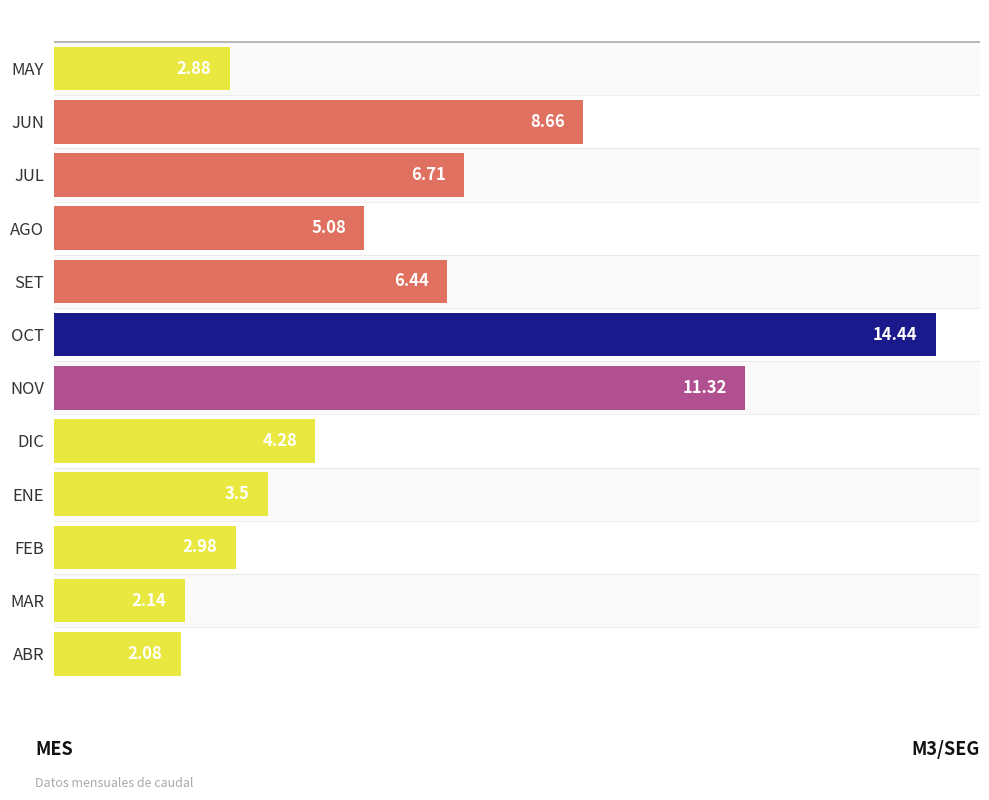

What is the sum of all values?

70.5